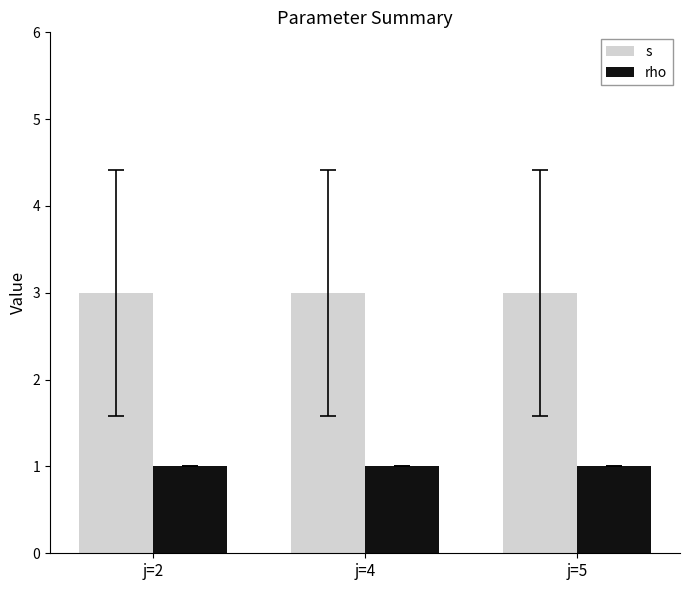

What is the greatest value displayed?

3